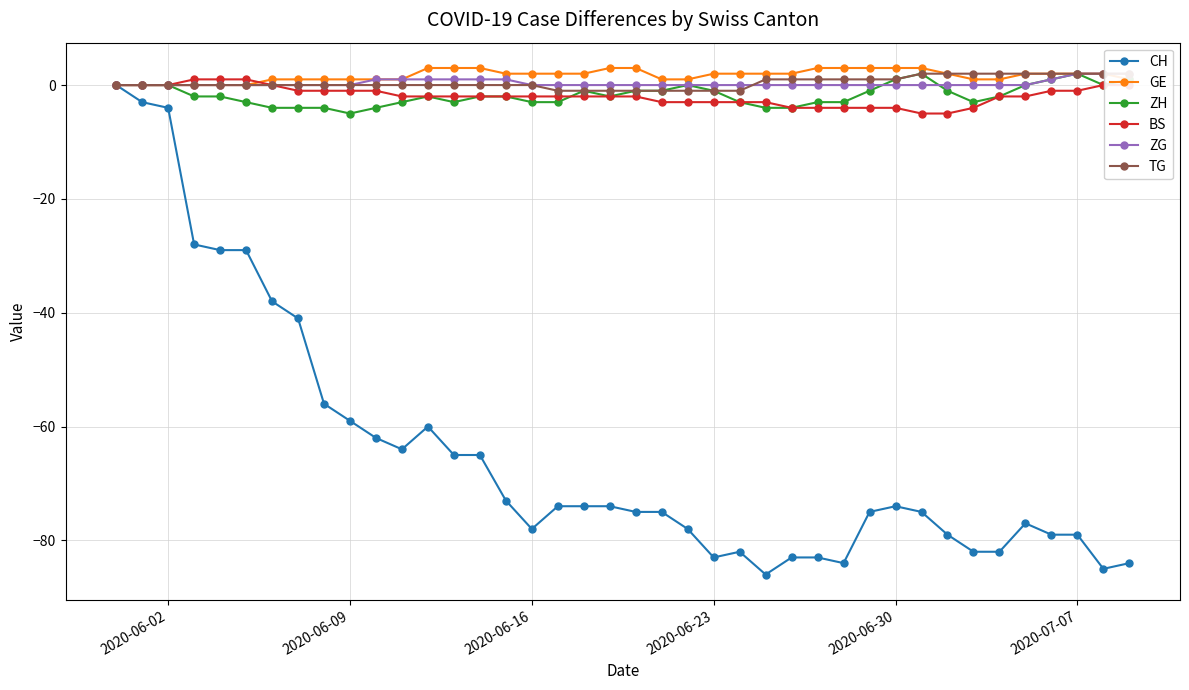

True or false: ZH has a value of 0 at 2020-06-02.

True